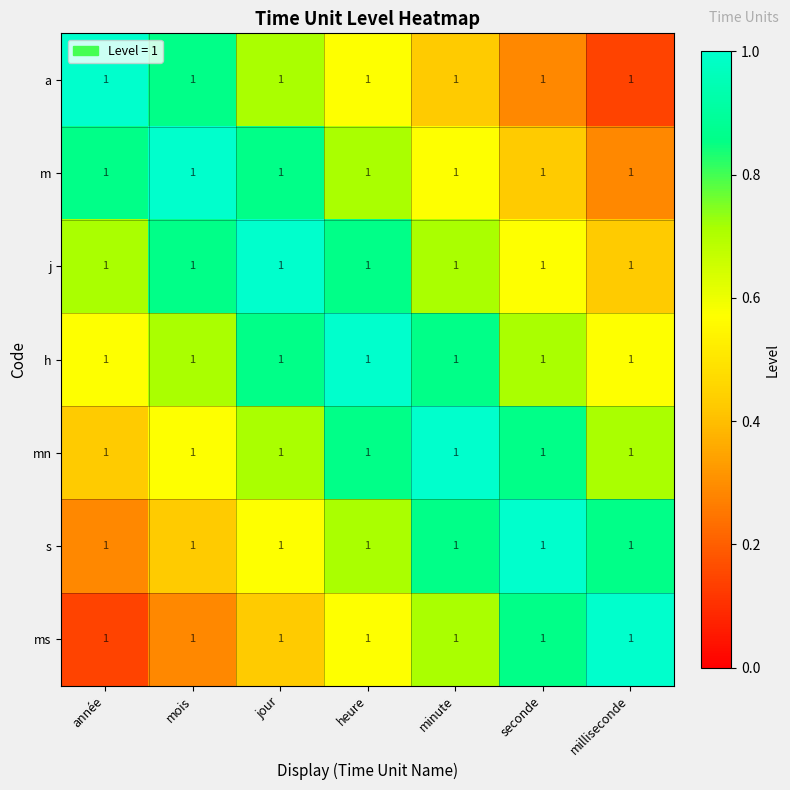

What is the maximum value shown in the chart?

1.0